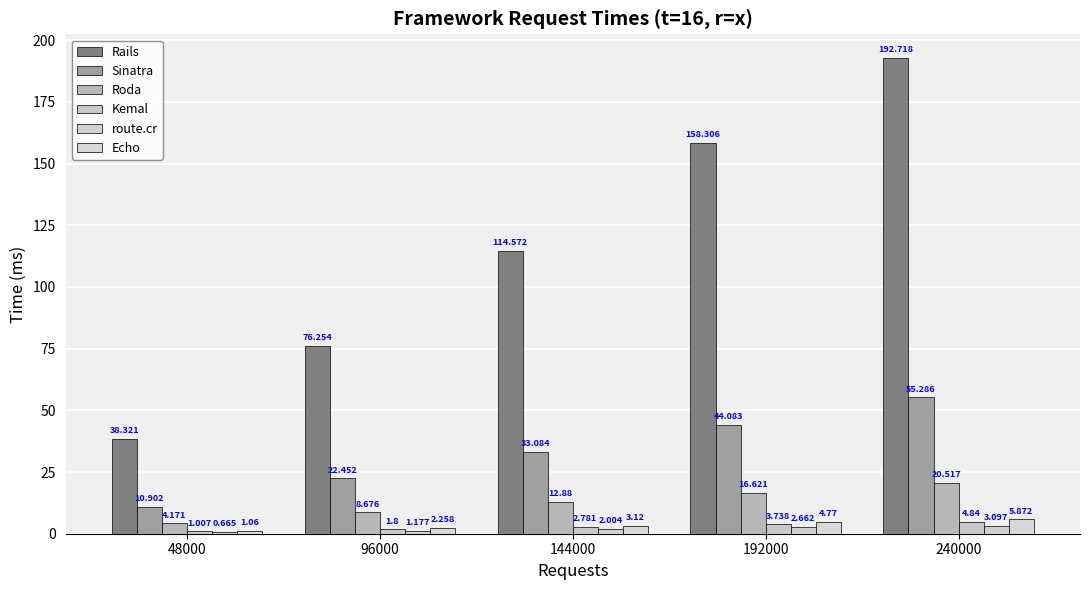

What is the value of the Echo bar at the 4th from the left?

4.8